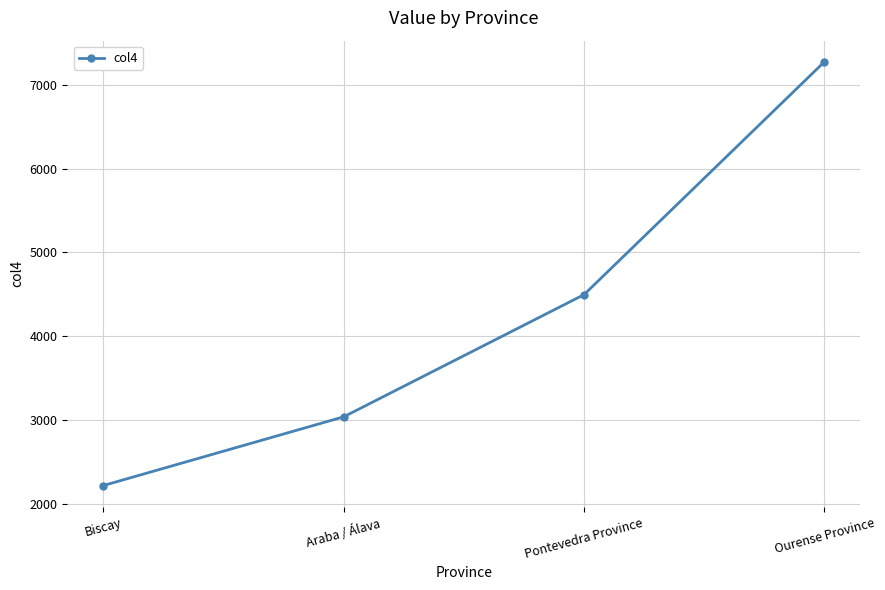

Where is the data nearest to the value 4745?

Pontevedra Province